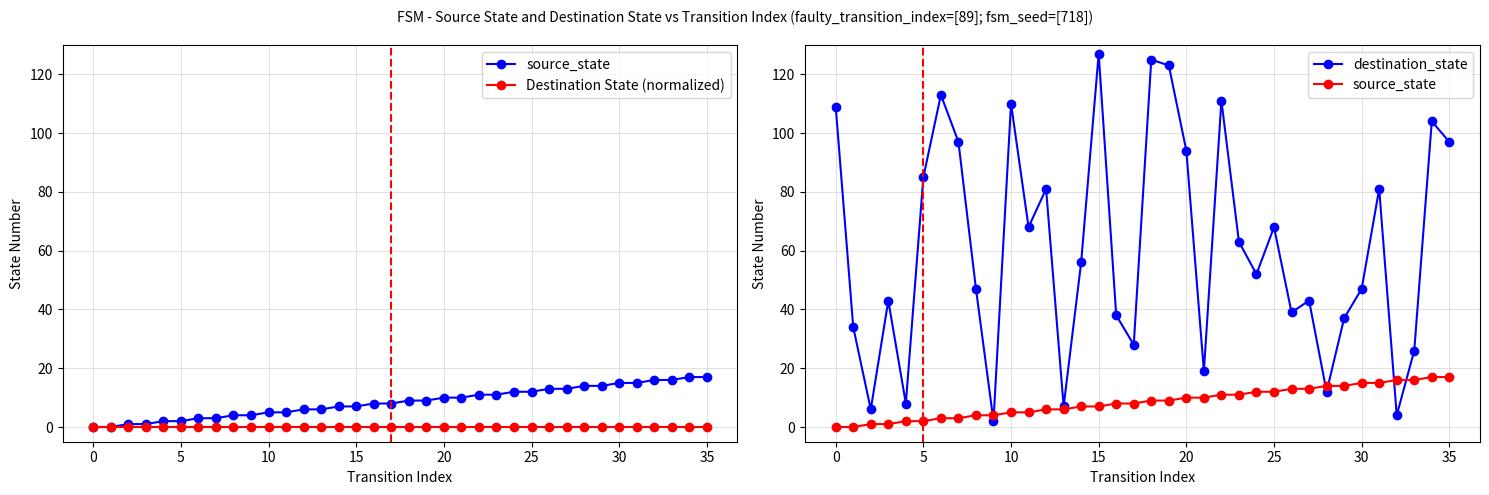

Does the chart display data point markers on the line(s)?

Yes